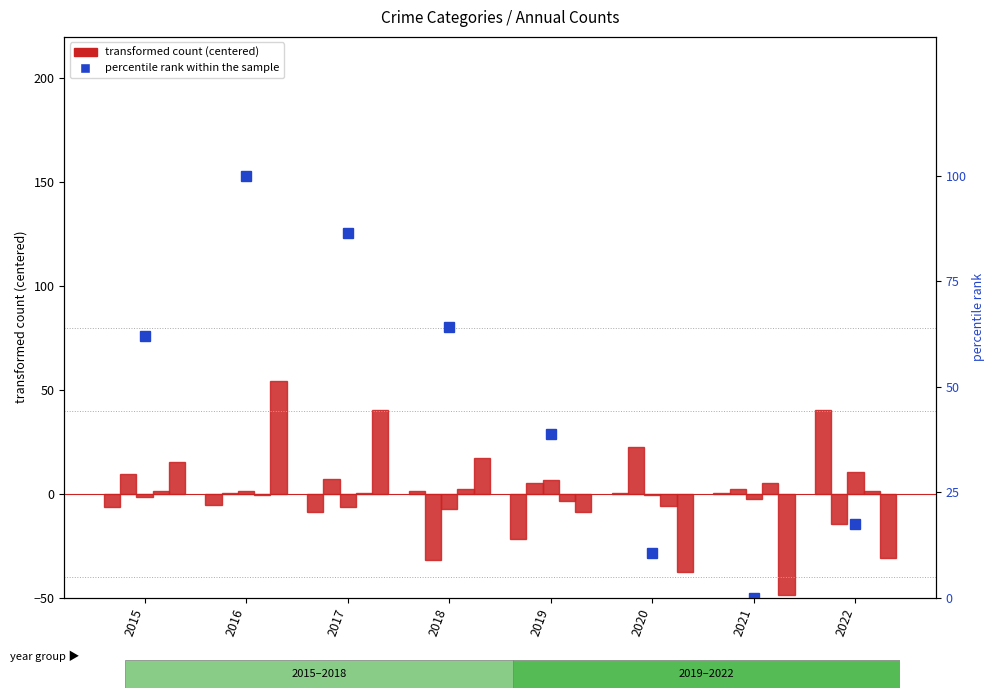

Which series has the largest total across all categories?

percentile rank within the sample